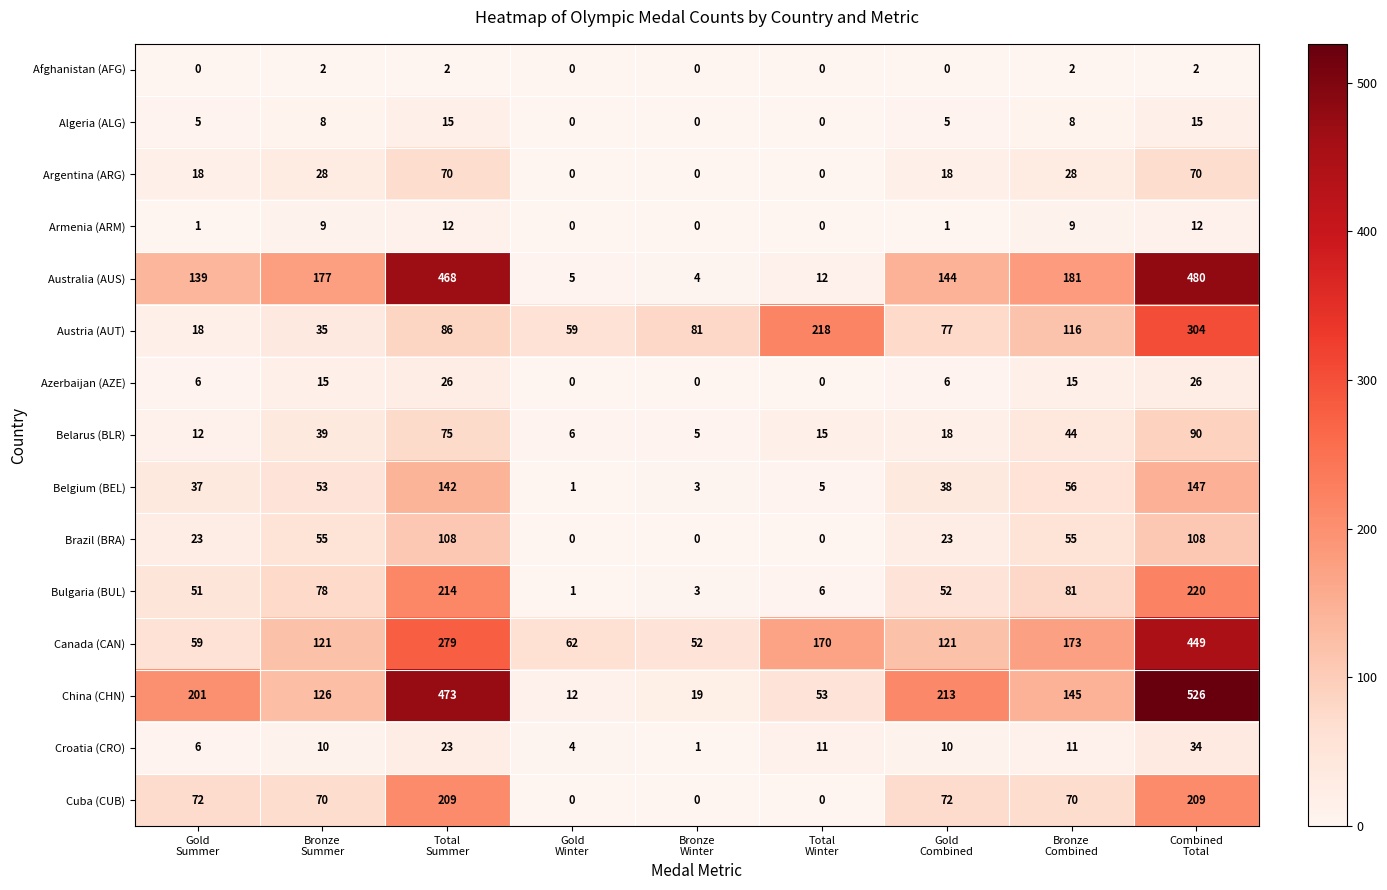

What is the difference between the highest and lowest values at Bronze
Combined?

179